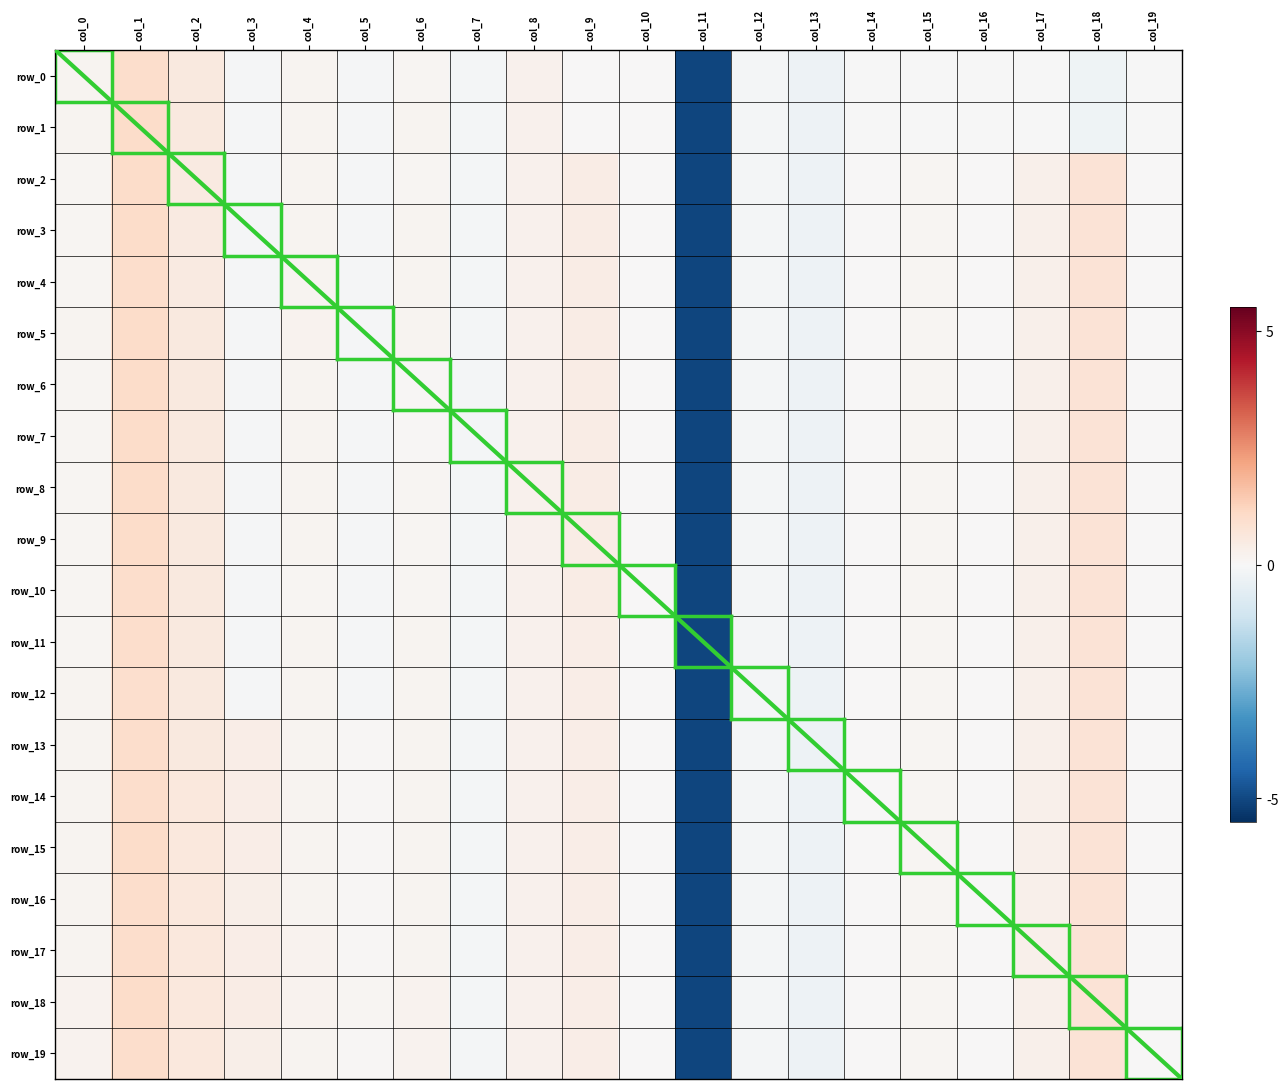

True or false: row_11 has a value of 0.0 at col_19.

False